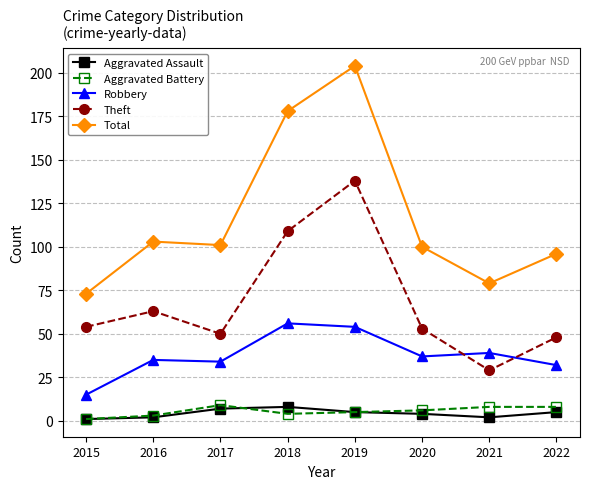

How many data points in Robbery are less than 37?

4